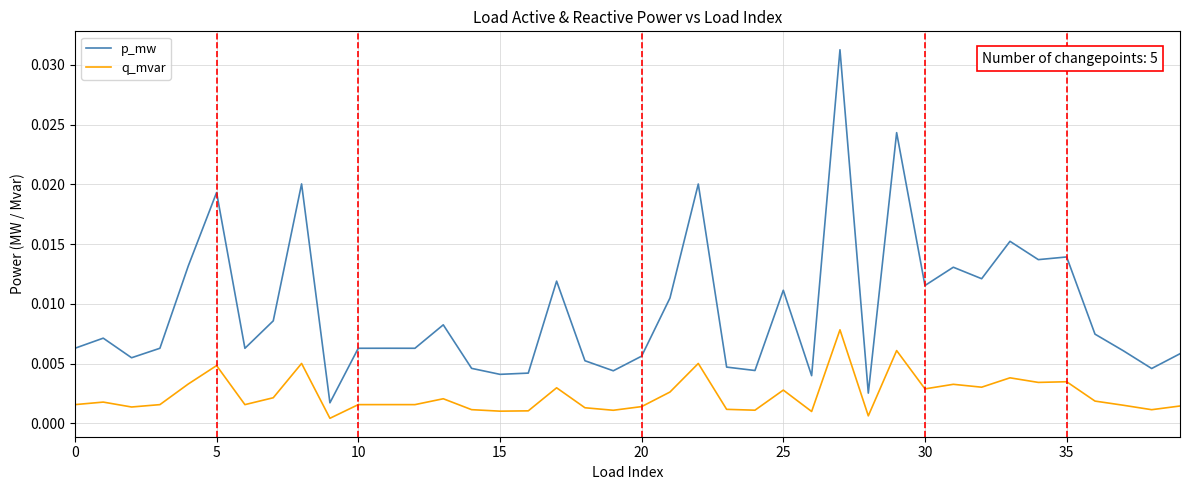

Which series has the widest spread of values?

p_mw